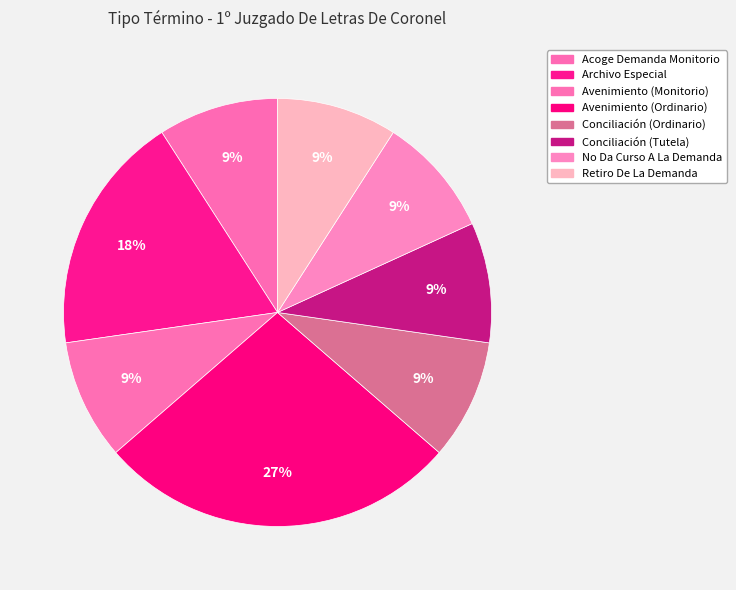

The Acoge Demanda Monitorio slice represents 17% of the pie. True or false?

False